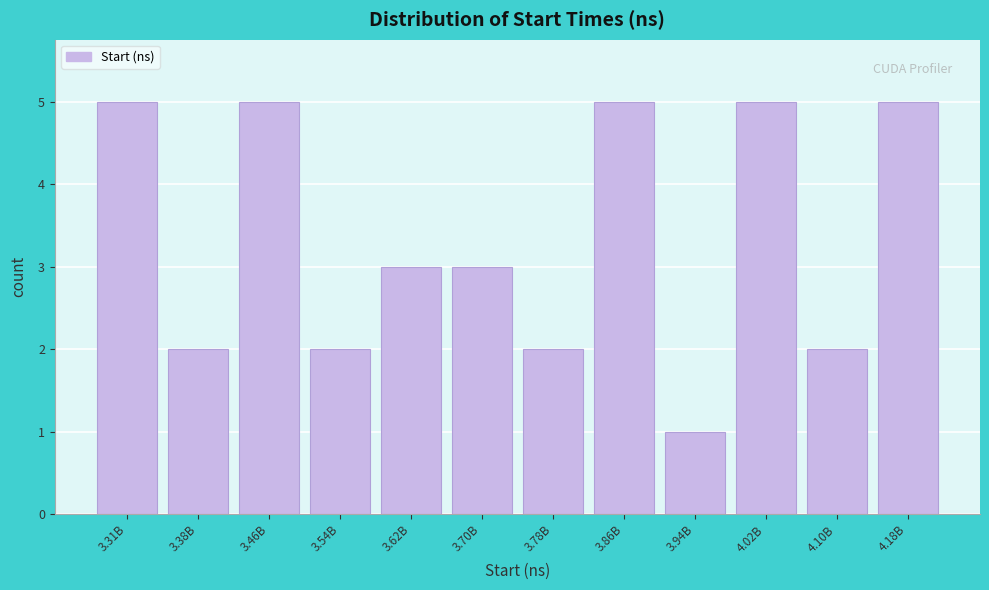

Reading left to right, extract all data points from this chart.

3.31B=5	3.38B=2	3.46B=5	3.54B=2	3.62B=3	3.70B=3	3.78B=2	3.86B=5	3.94B=1	4.02B=5	4.10B=2	4.18B=5